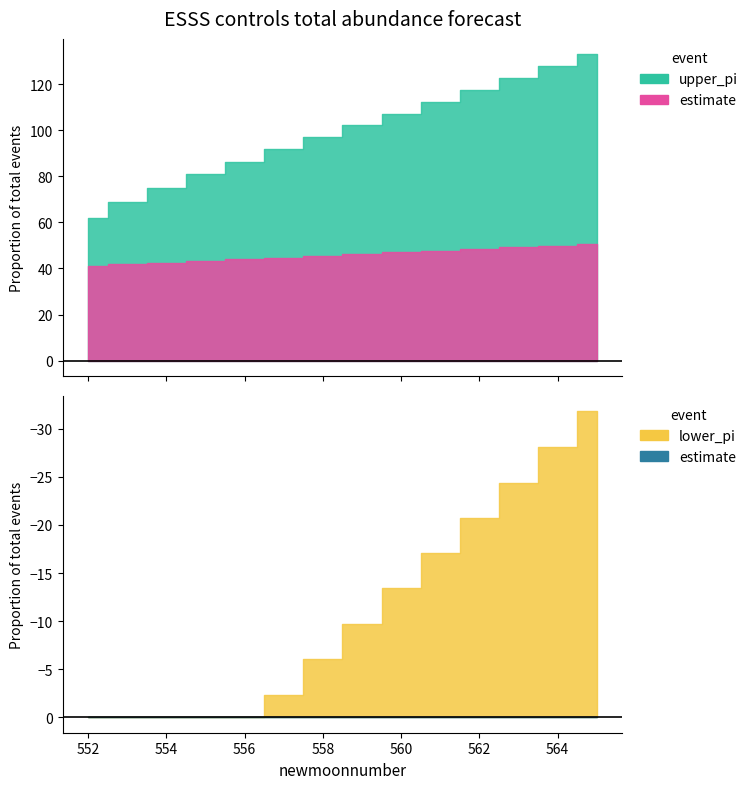

What is the greatest value displayed?

133.1